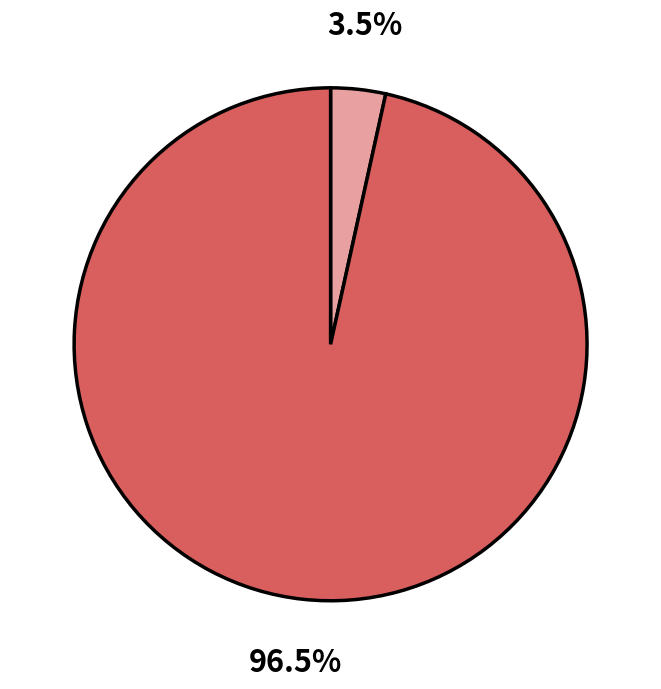

Is there any slice that represents more than half of the pie?

Yes